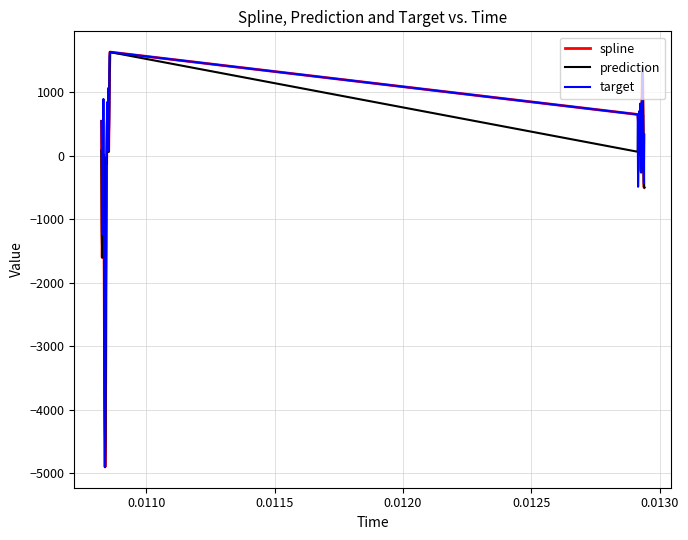

What is the minimum value for spline?

-4905.2